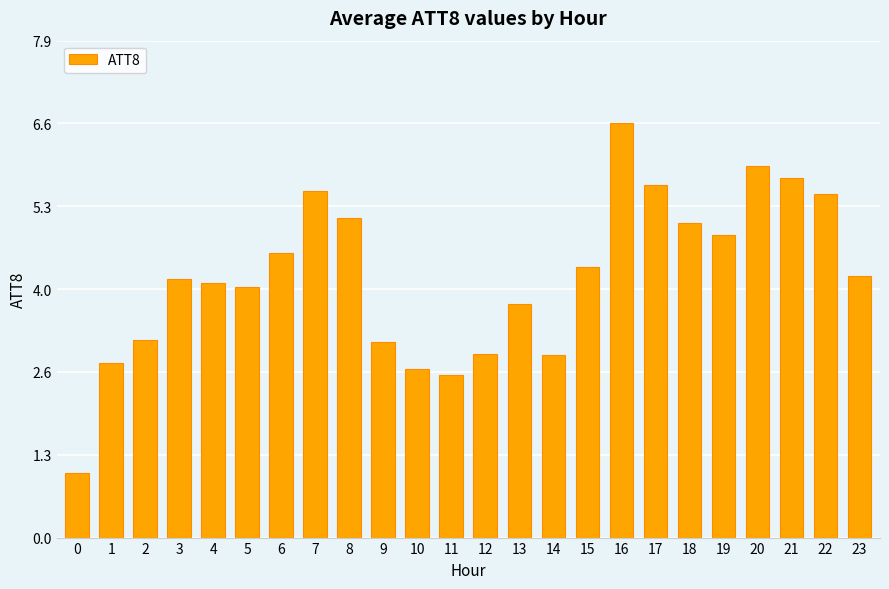

What is the difference between the maximum and minimum values?

5.6